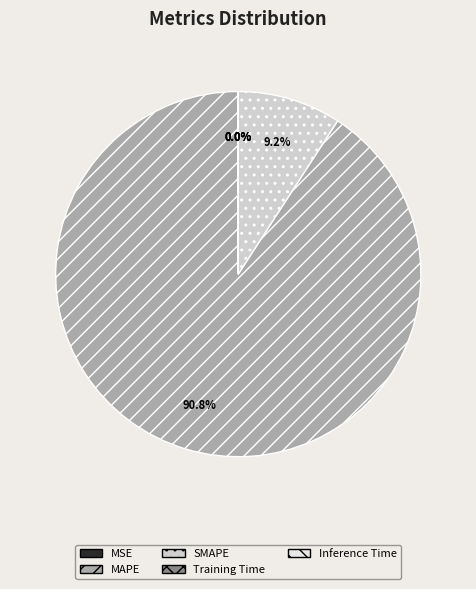

How much of the chart is everything except SMAPE?

90.8%